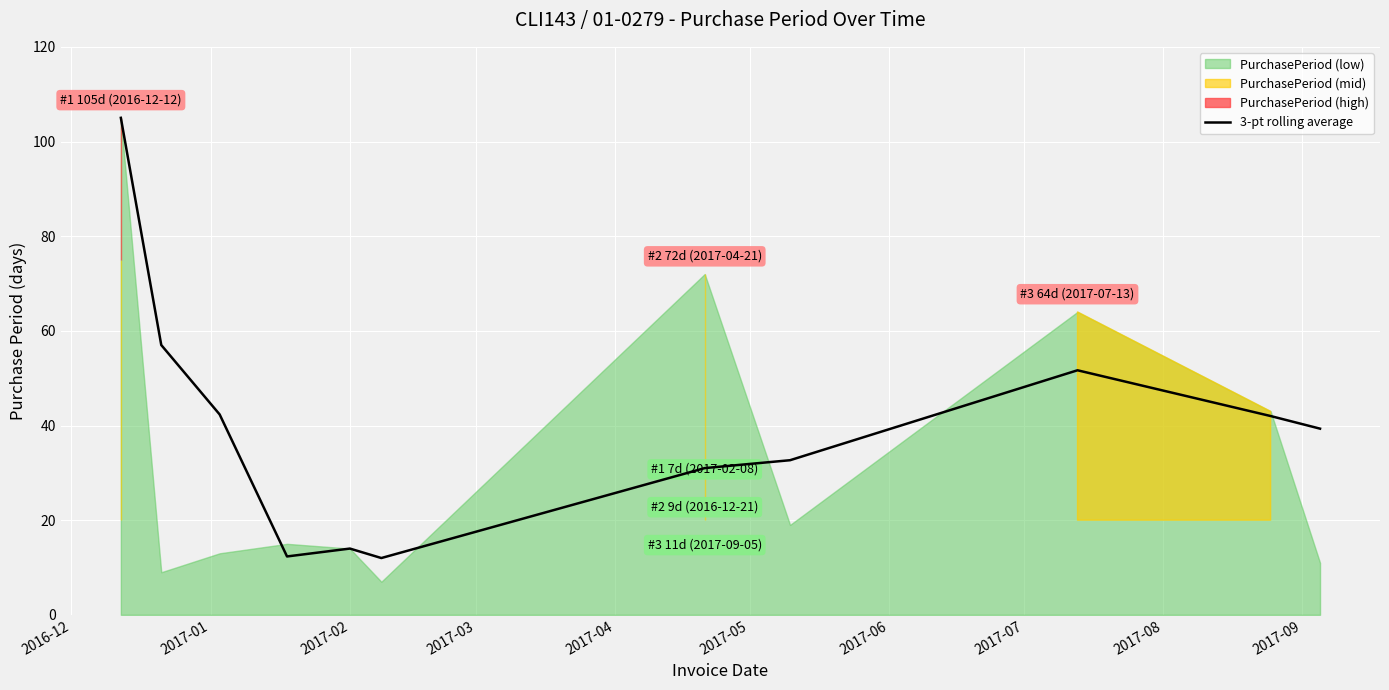

Reading right to left, extract all data points from this chart.

39.3	42.0	51.7	32.7	31.0	12.0	14.0	12.3	42.3	57.0	105.0